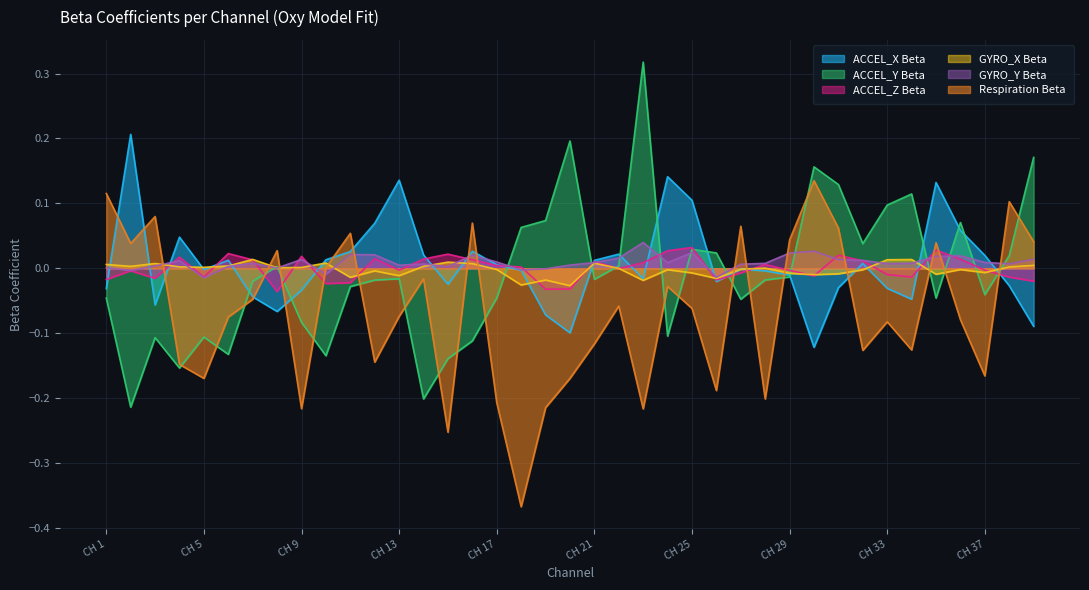

What is the spread (max minus min) of values at CH 20?

0.4